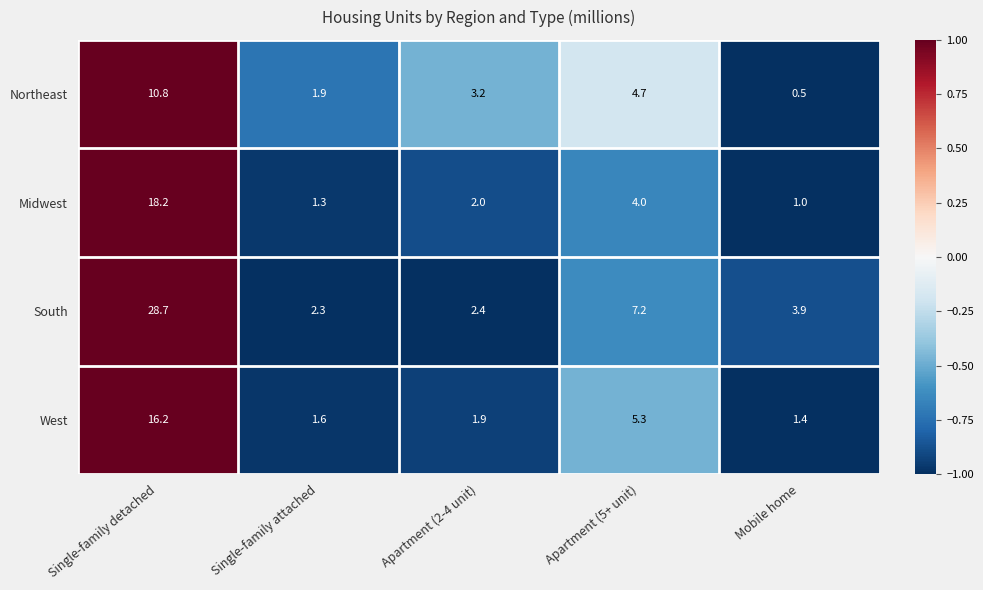

Which series has the widest spread of values?

South